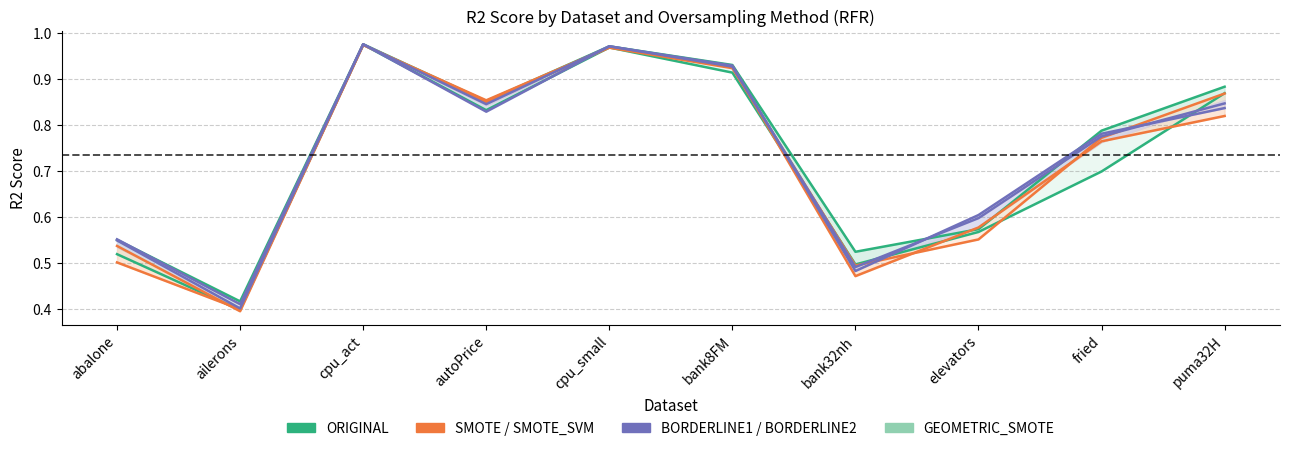

Which has a higher value, elevators or autoPrice?

autoPrice